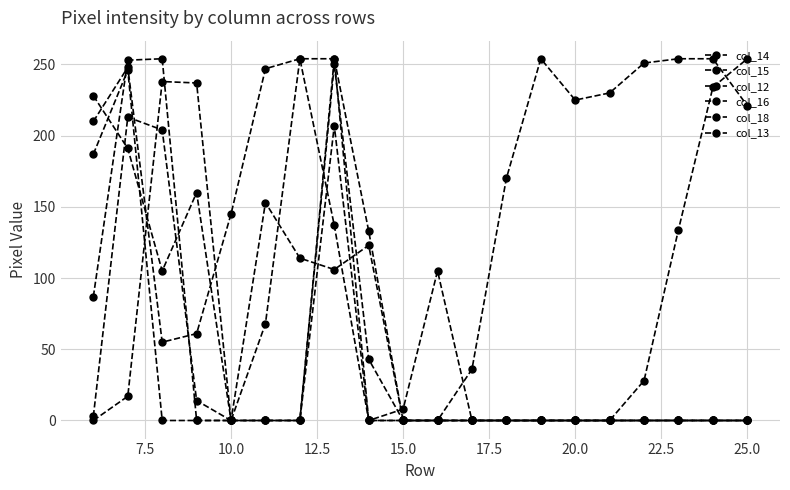

Does the chart display data point markers on the line(s)?

Yes